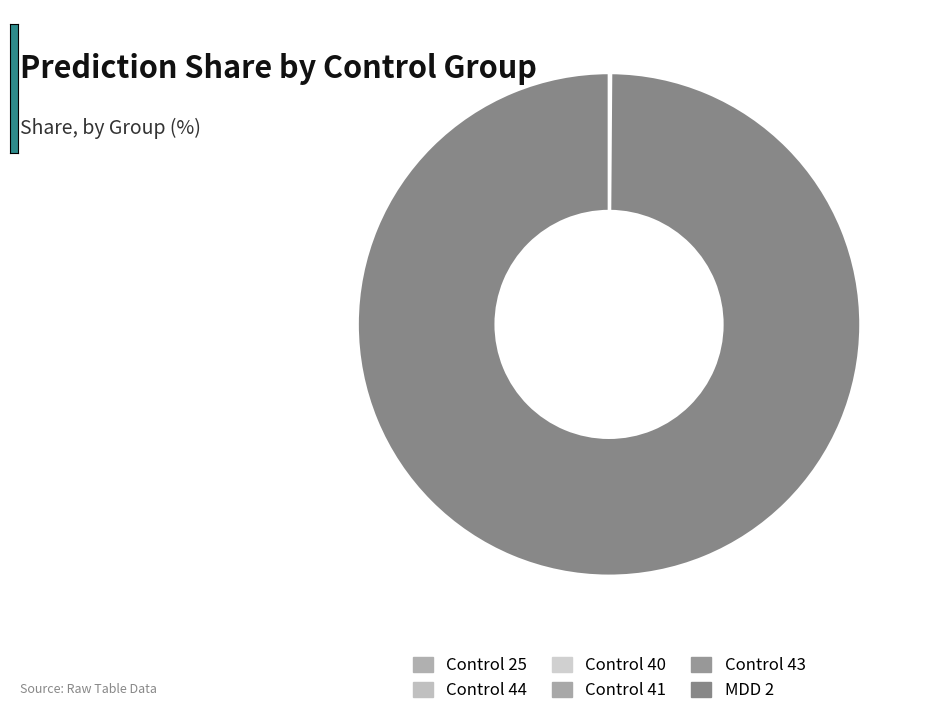

Combined, what portion of the pie is Control 41 and MDD 2?

99.9%